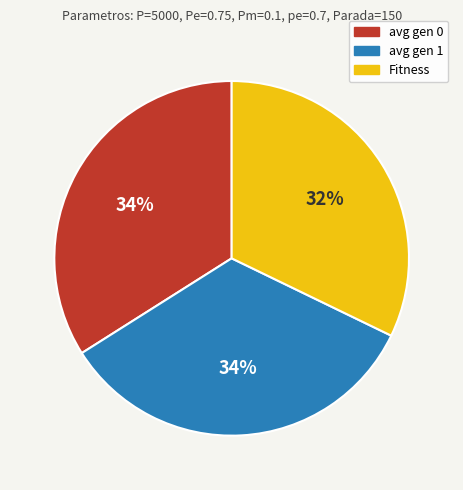

To the nearest percent, what portion does Fitness represent?

32%